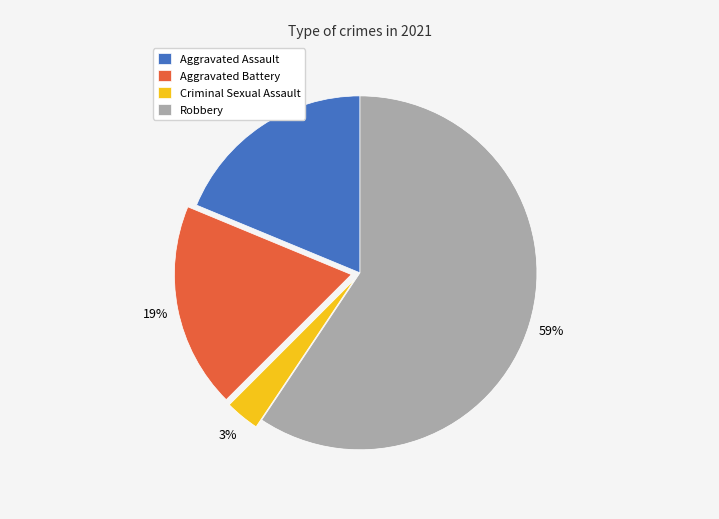

What percentage is the Criminal Sexual Assault slice, to the nearest percent?

3%